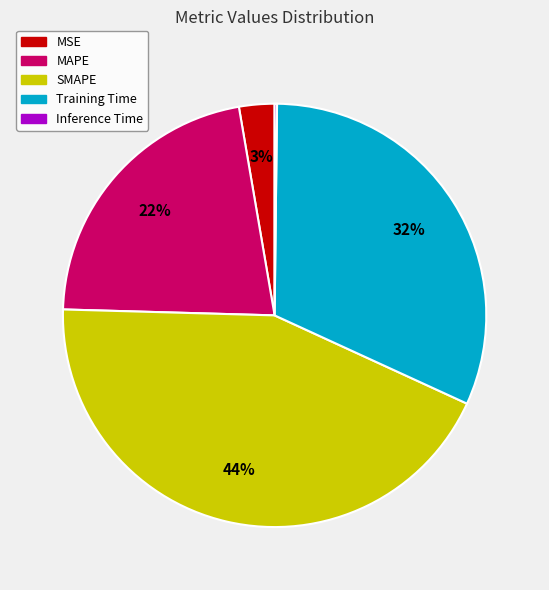

To the nearest percent, what is the average slice percentage?

20%